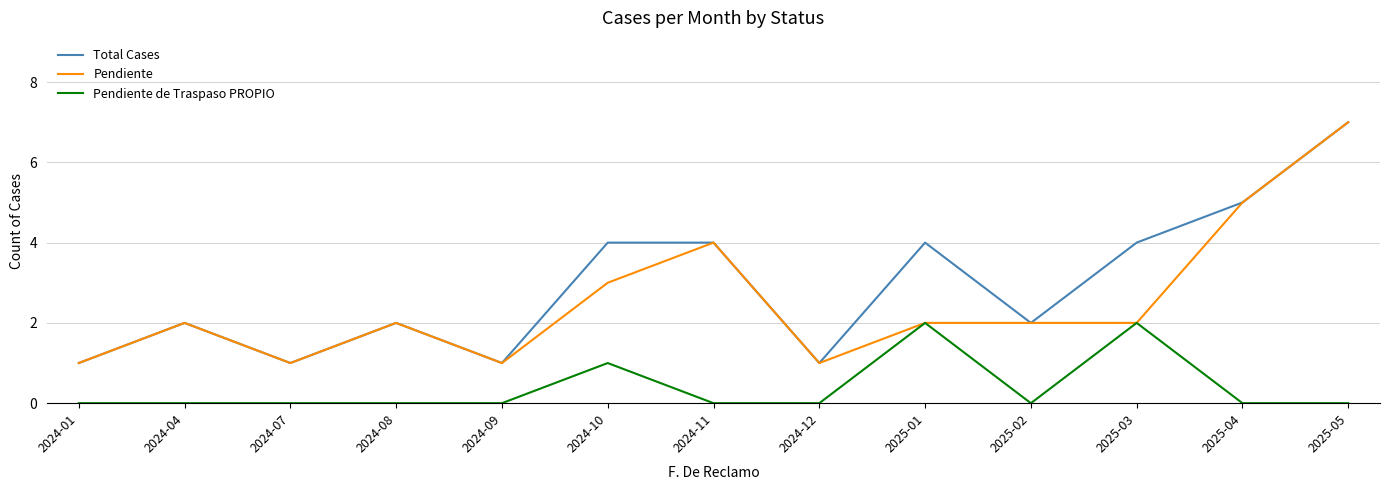

List the series in order of their overall mean, highest first.

Total Cases, Pendiente, Pendiente de Traspaso PROPIO